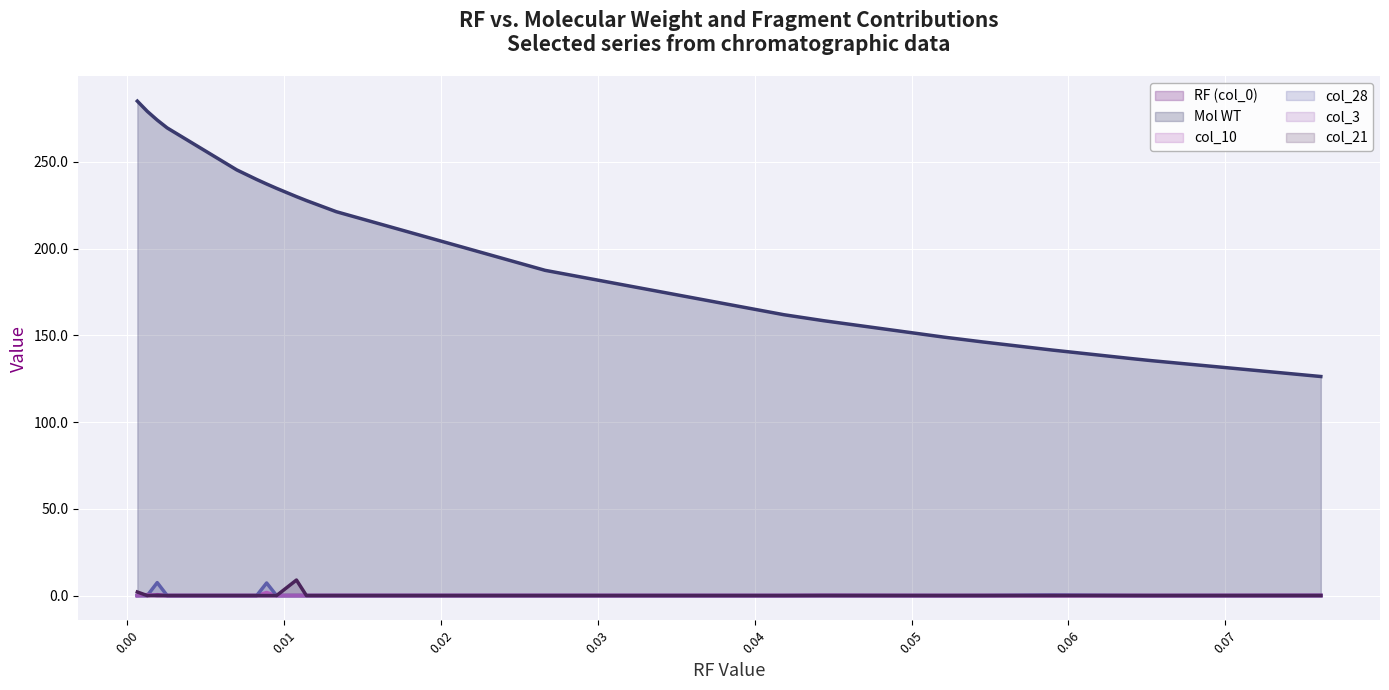

What is the label of the 18th point from the left?

0.064046